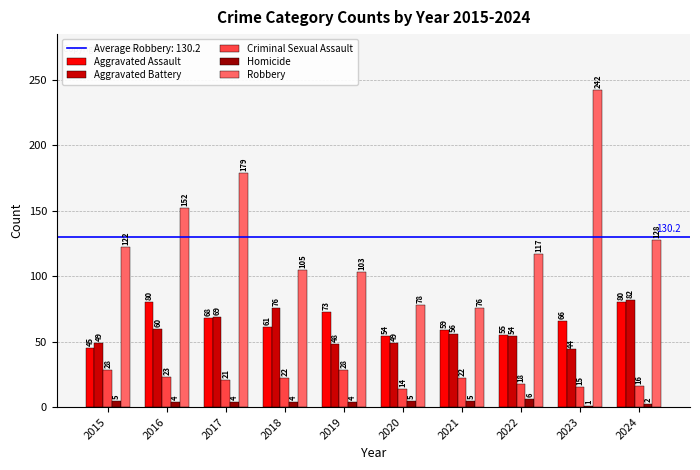

True or false: Homicide has a value of 4 at 2019.

True